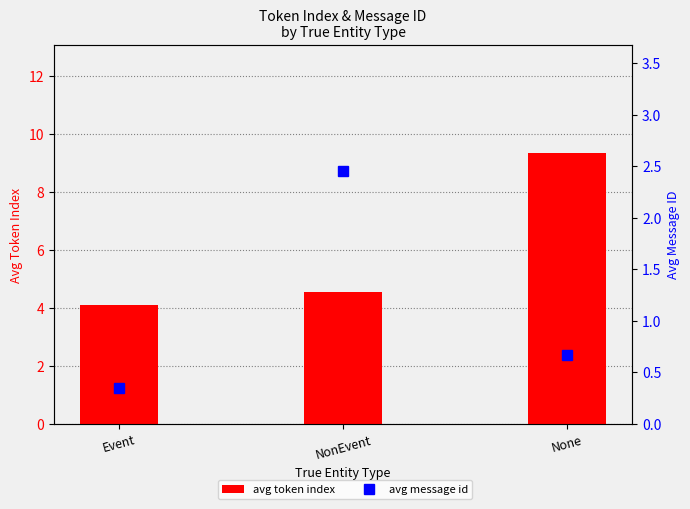

Which series has the widest spread of values?

avg token index